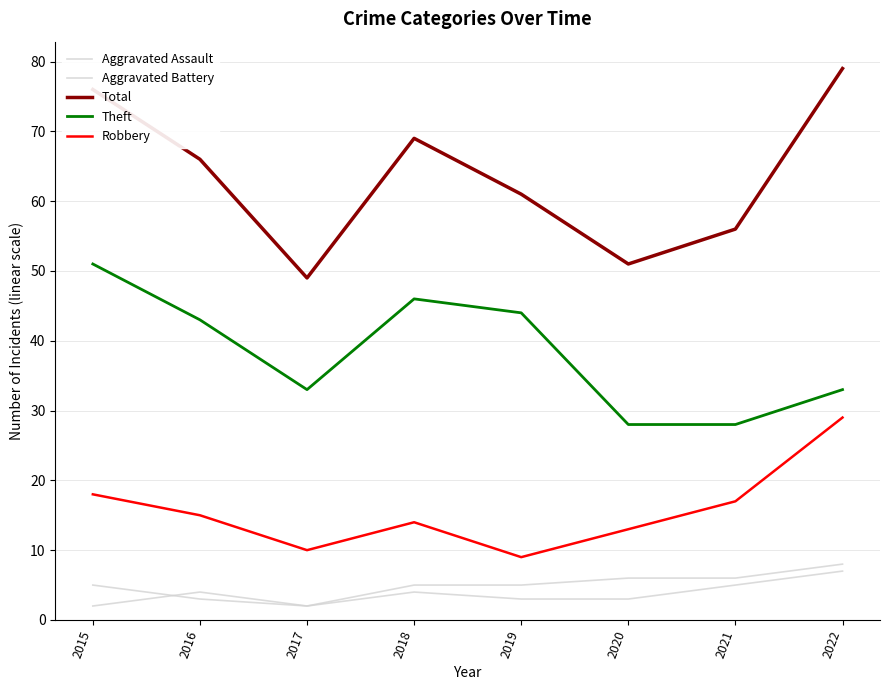

Reading left to right, extract all data points from this chart.

Aggravated Assault: 2015=2	2016=4	2017=2	2018=4	2019=3	2020=3	2021=5	2022=7
Aggravated Battery: 2015=5	2016=3	2017=2	2018=5	2019=5	2020=6	2021=6	2022=8
Total: 2015=76	2016=66	2017=49	2018=69	2019=61	2020=51	2021=56	2022=79
Theft: 2015=51	2016=43	2017=33	2018=46	2019=44	2020=28	2021=28	2022=33
Robbery: 2015=18	2016=15	2017=10	2018=14	2019=9	2020=13	2021=17	2022=29